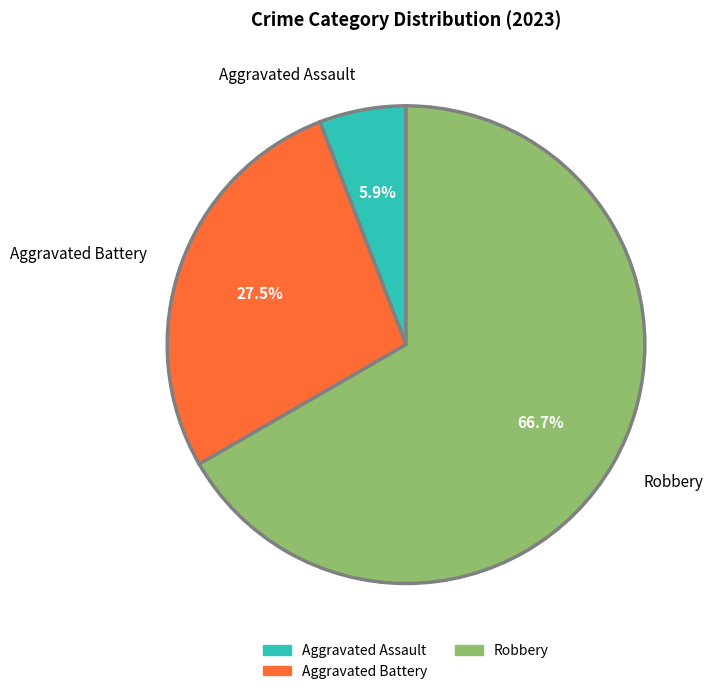

Rank the categories by value from highest to lowest.

Robbery, Aggravated Battery, Aggravated Assault